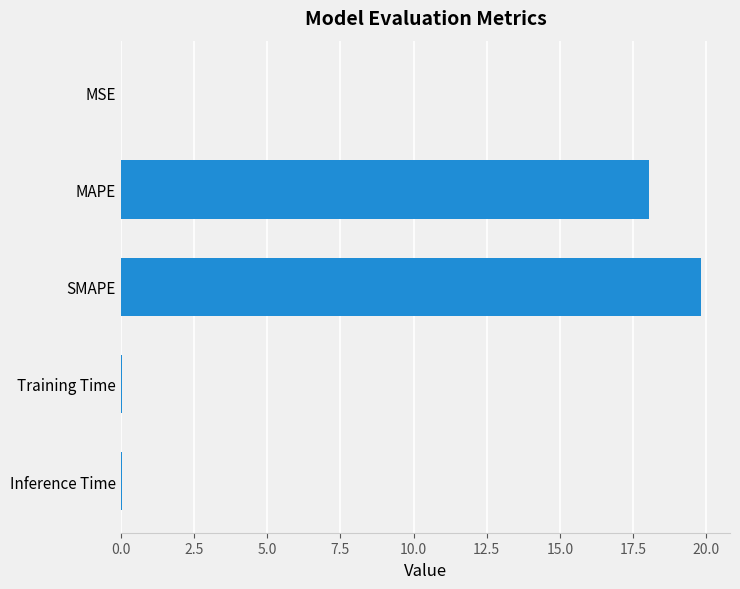

What is the sum of all values?

38.0